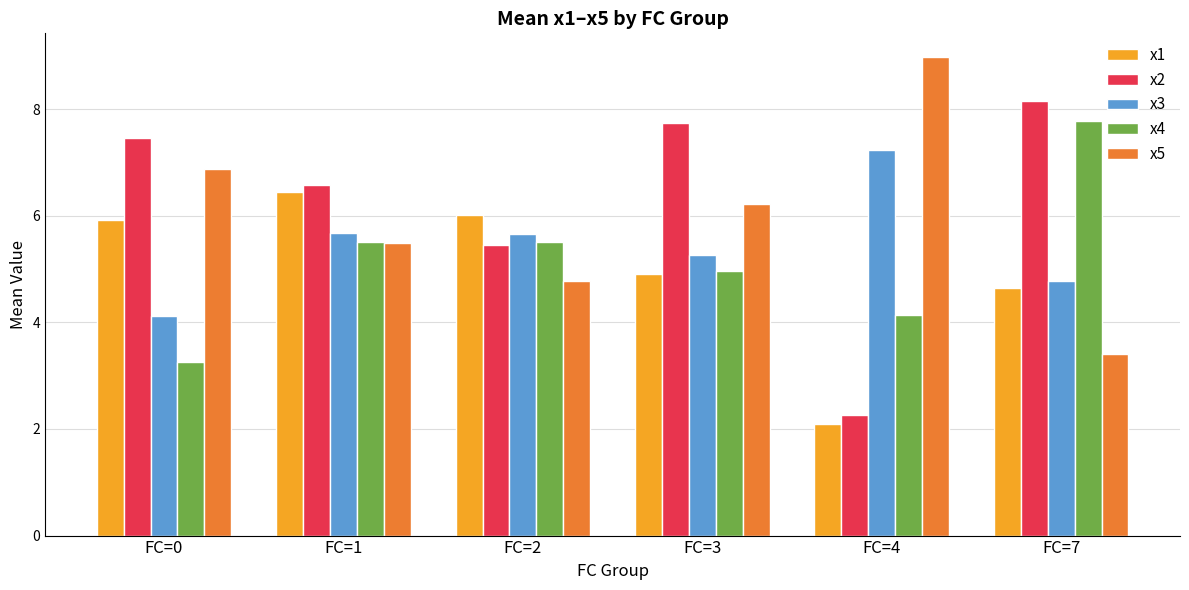

What is the difference between the maximum and second lowest values in the x3 series?

2.5